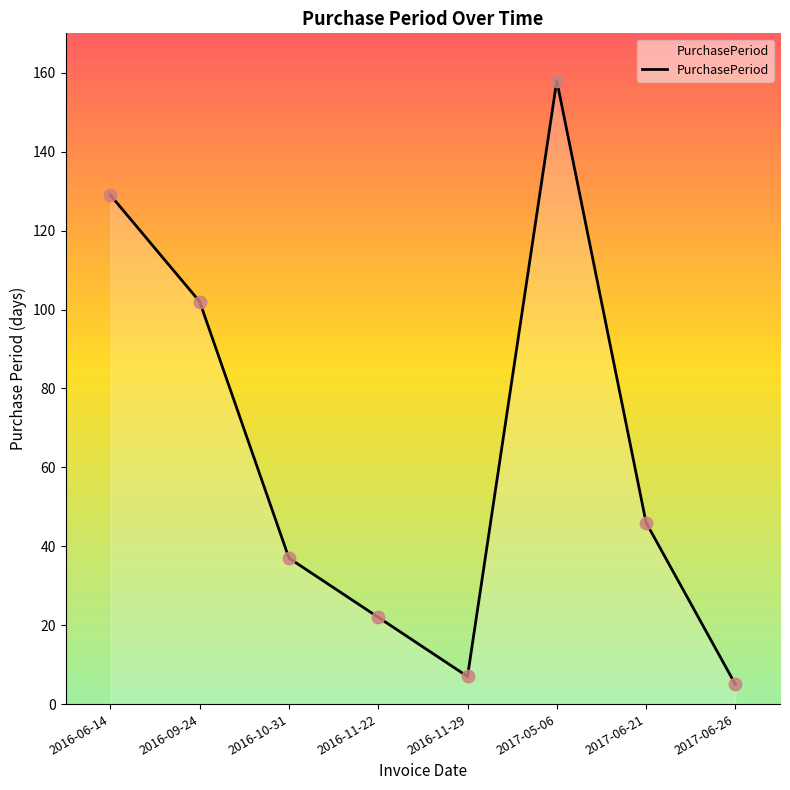

What is the change in value from 2017-05-06 to 2017-06-26?

-153